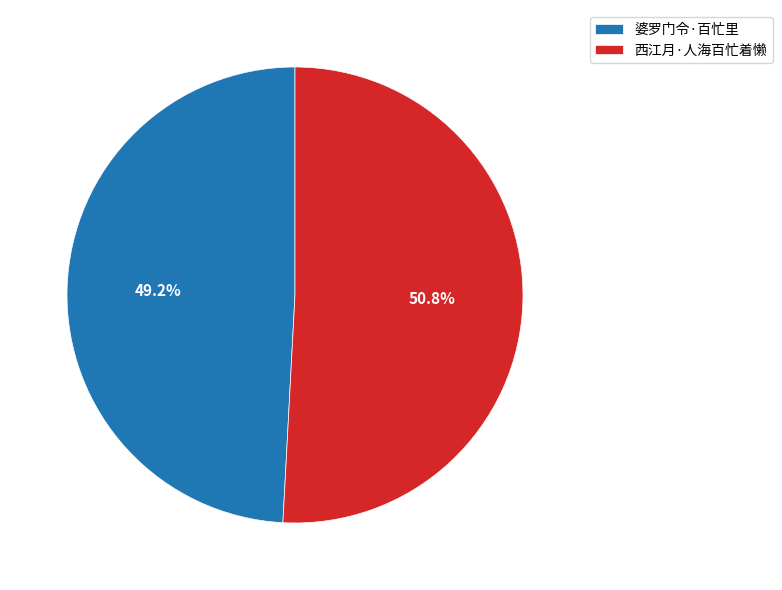

Is there a majority slice in this chart?

Yes